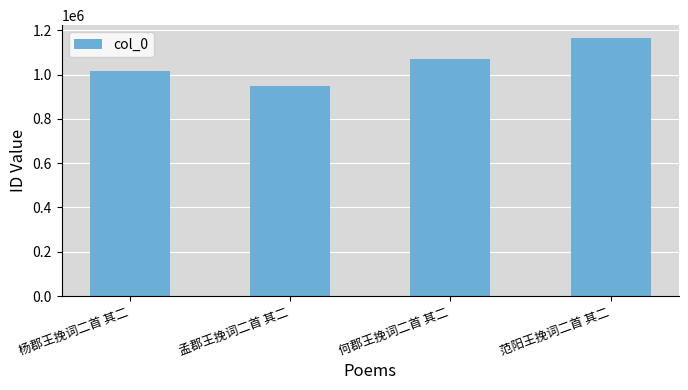

List the labels in order of value, largest first.

范阳王挽词二首 其二, 何郡王挽词二首 其二, 杨郡王挽词二首 其二, 孟郡王挽词二首 其二